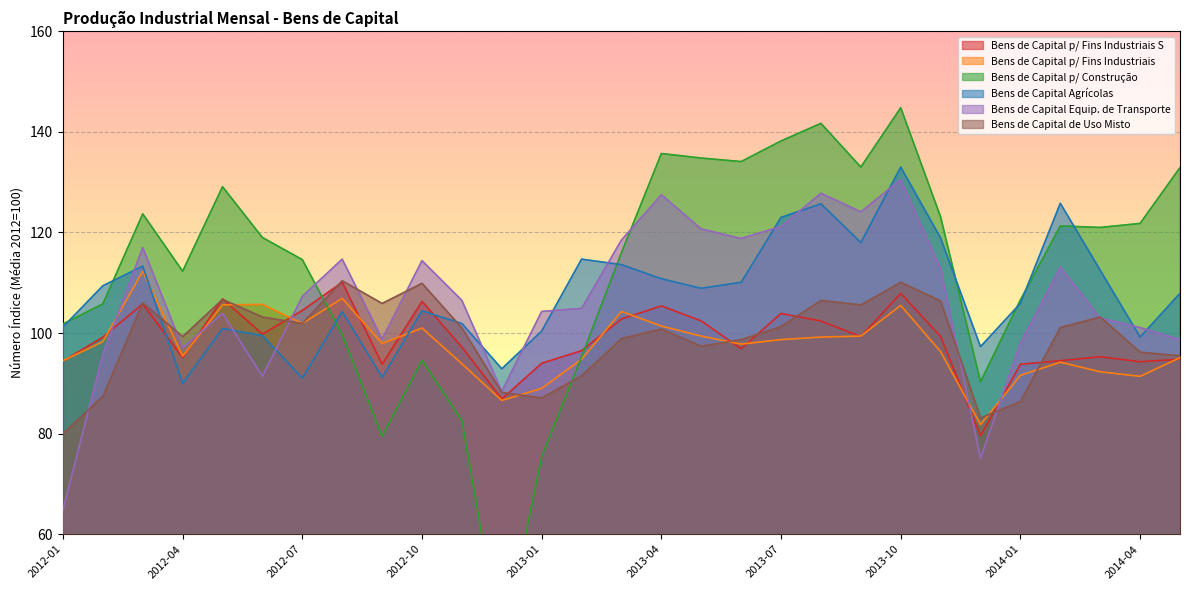

The value of Bens de Capital de Uso Misto at 2013-06 is 51.3. True or false?

False